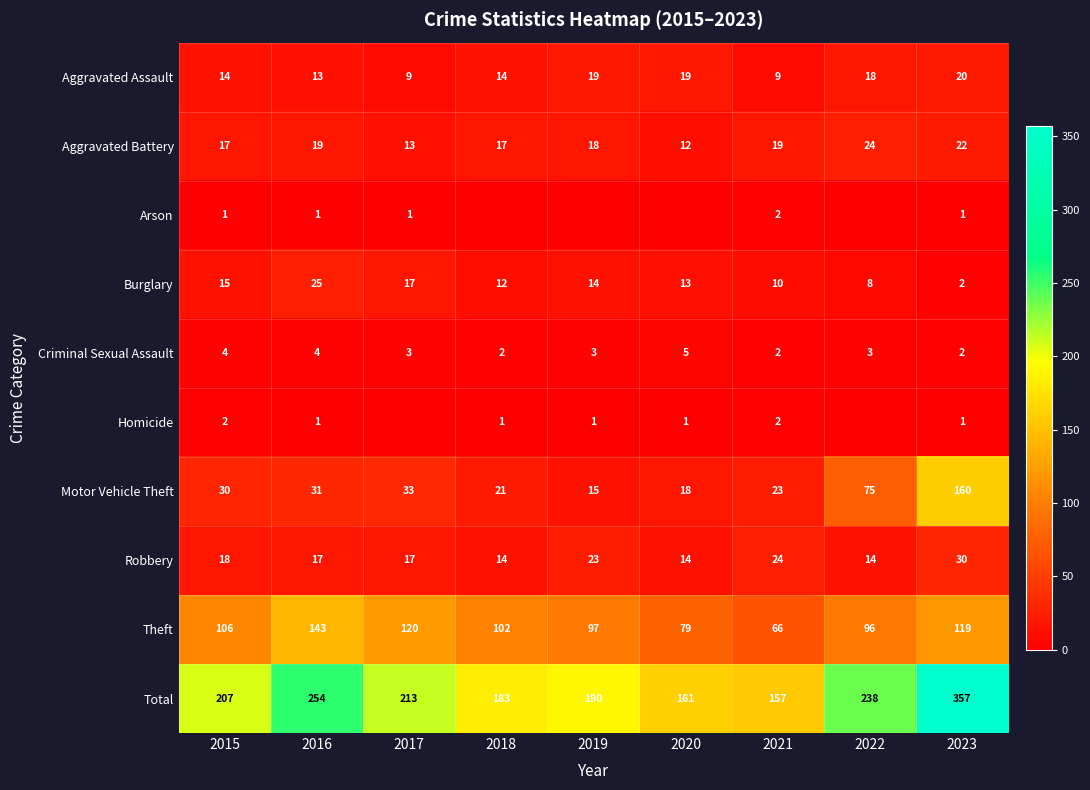

The Total series shows 254 at 2016. True or false?

True